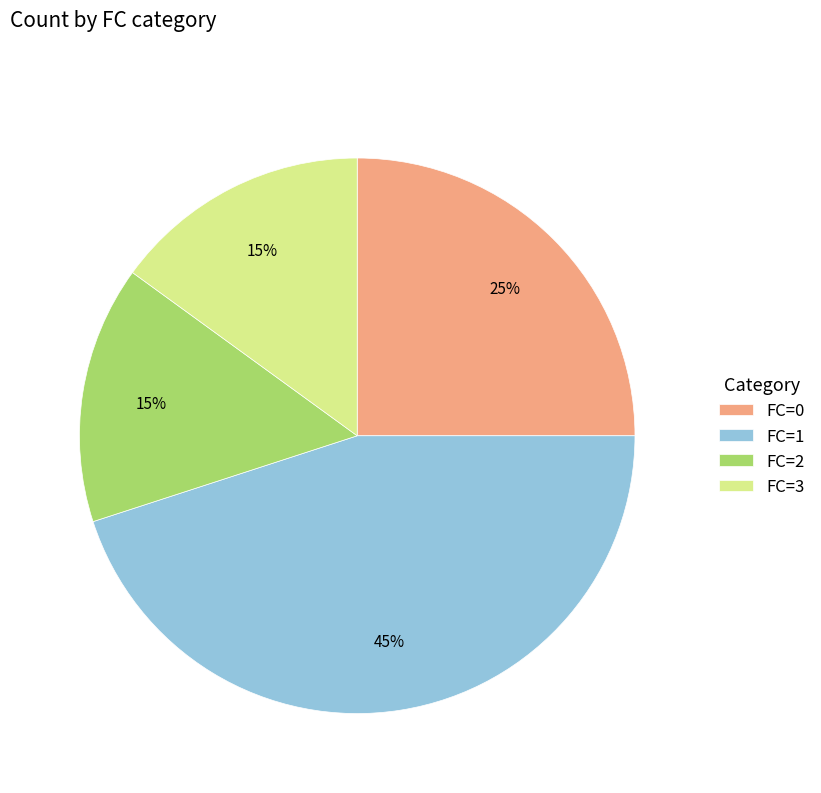

To the nearest percent, what is the difference between the largest and smallest slice percentages?

30%